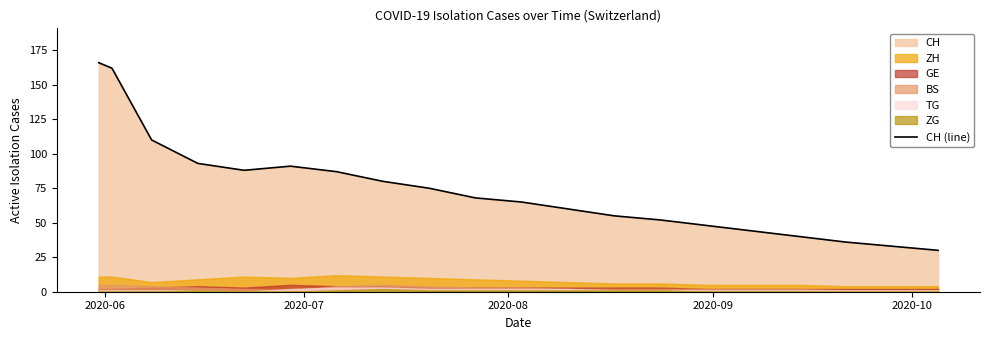

What is the sum of all values?

1483